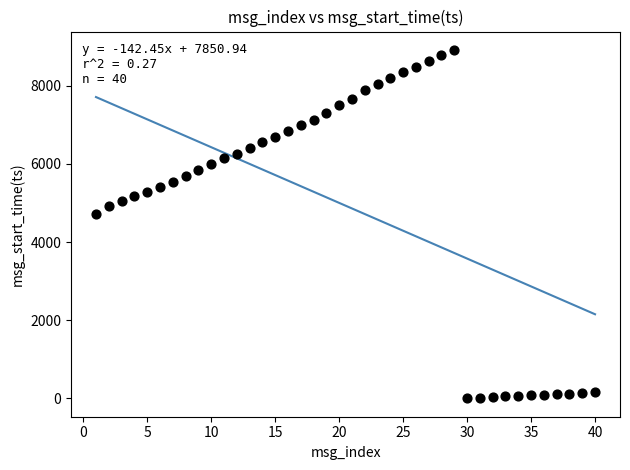

What is the range of X values (max minus min)?

39.0